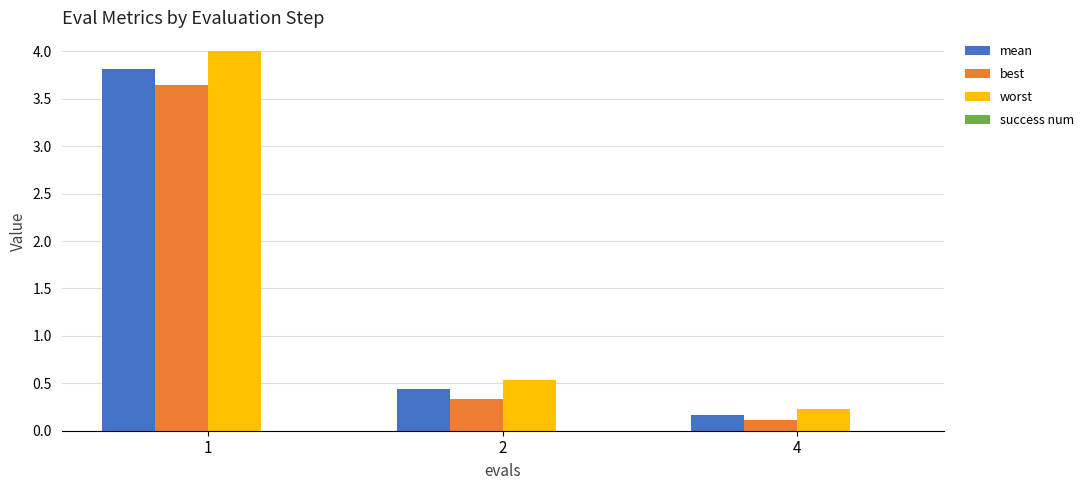

What is the value of the best bar at the 3rd from the left?

0.1